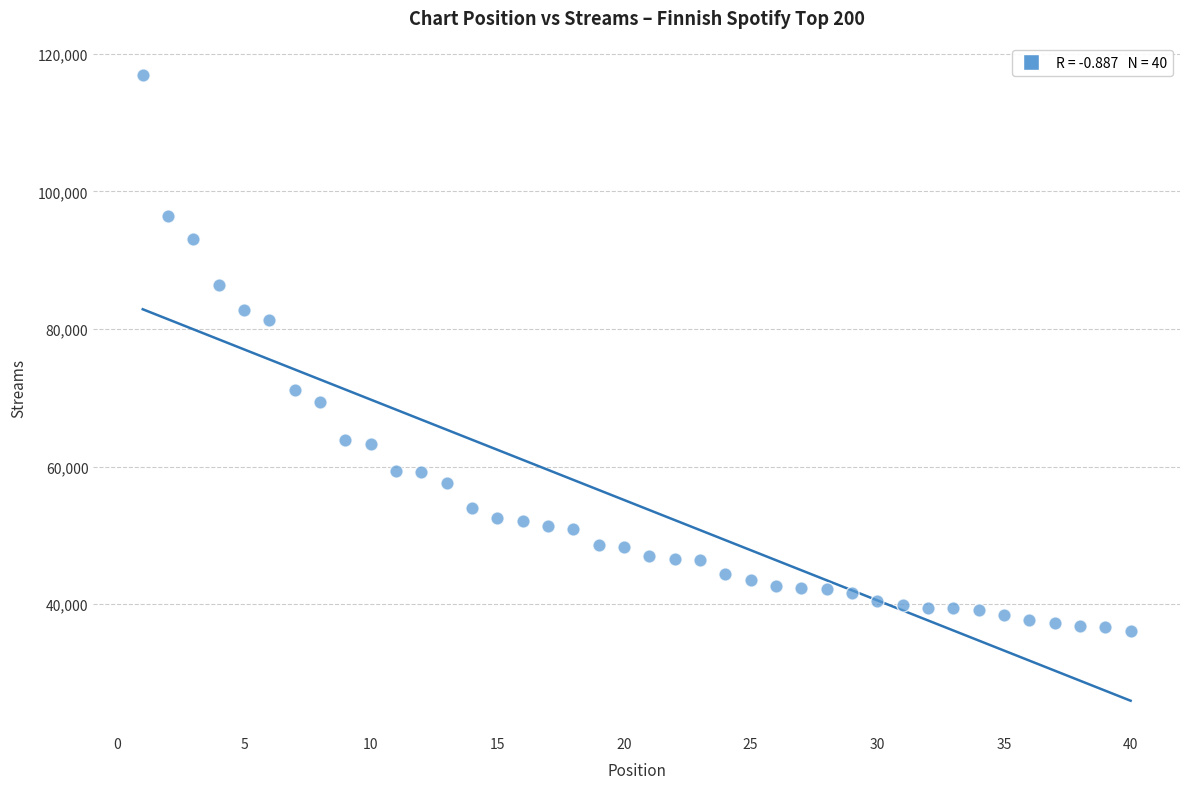

What is the range of Y values (max minus min)?

80822